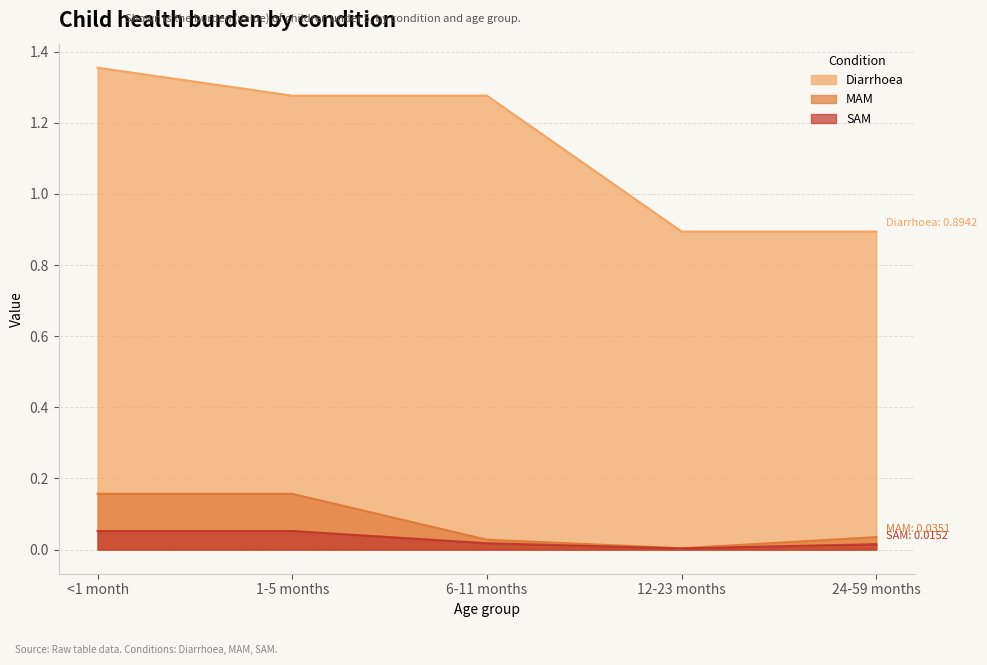

In MAM, how many points are lower than both neighbors (excluding endpoints)?

1